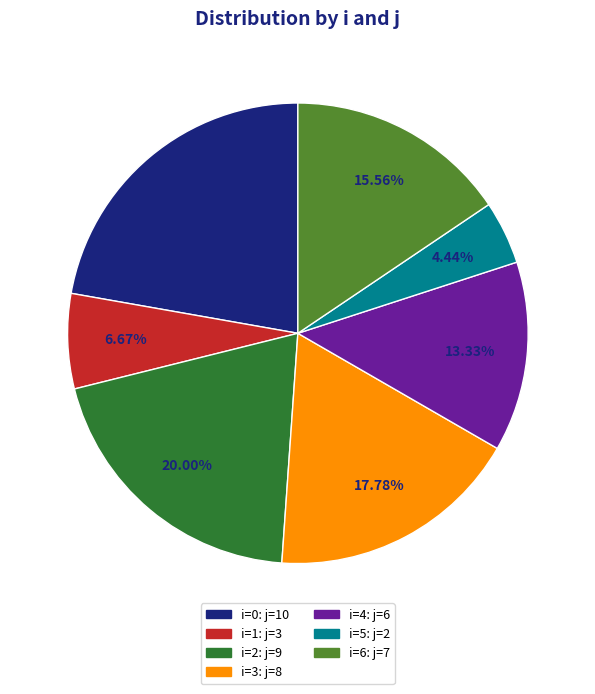

Does any single category account for the majority?

No